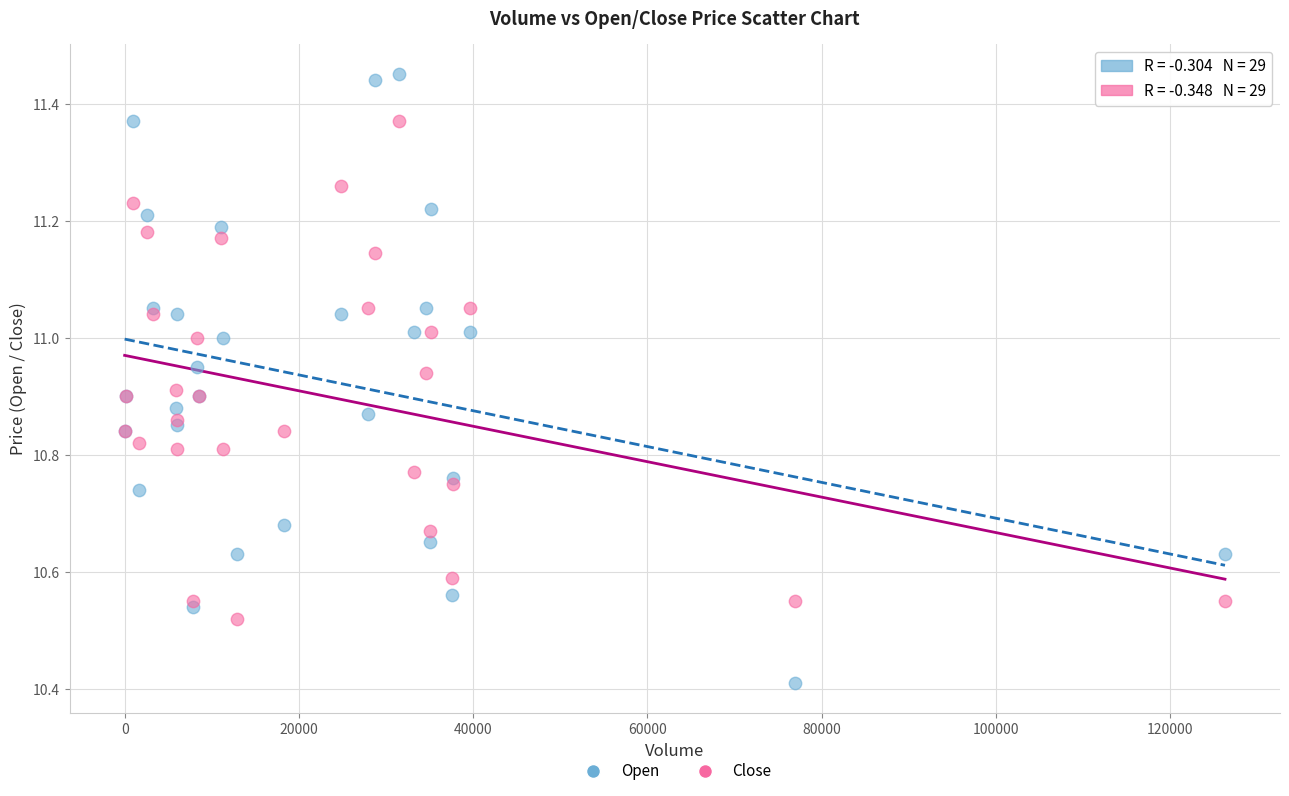

Which series contains the lowest Y value?

Open